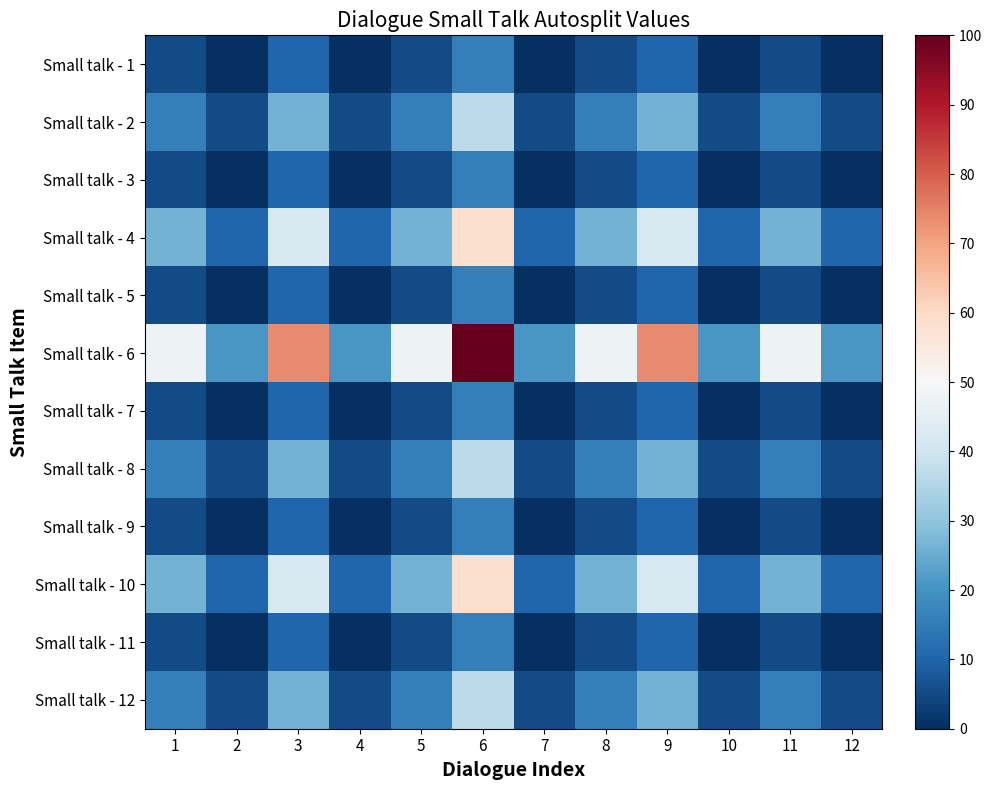

Which series has the largest total across all categories?

Small talk - 6